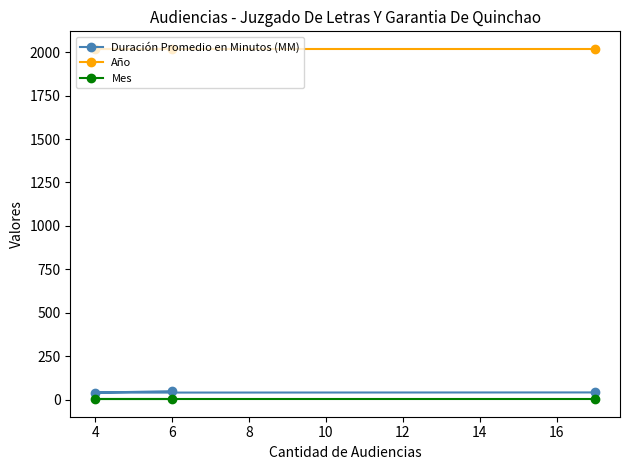

How many categories are shown in the chart?

3